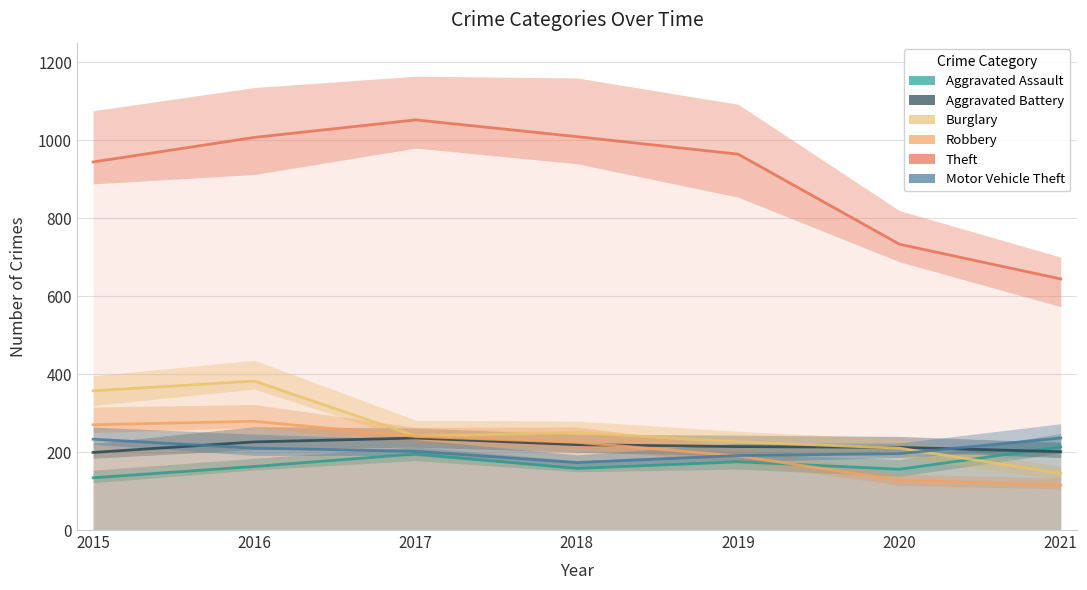

After their last crossing, which series has the higher values: Robbery or Motor Vehicle Theft?

Motor Vehicle Theft